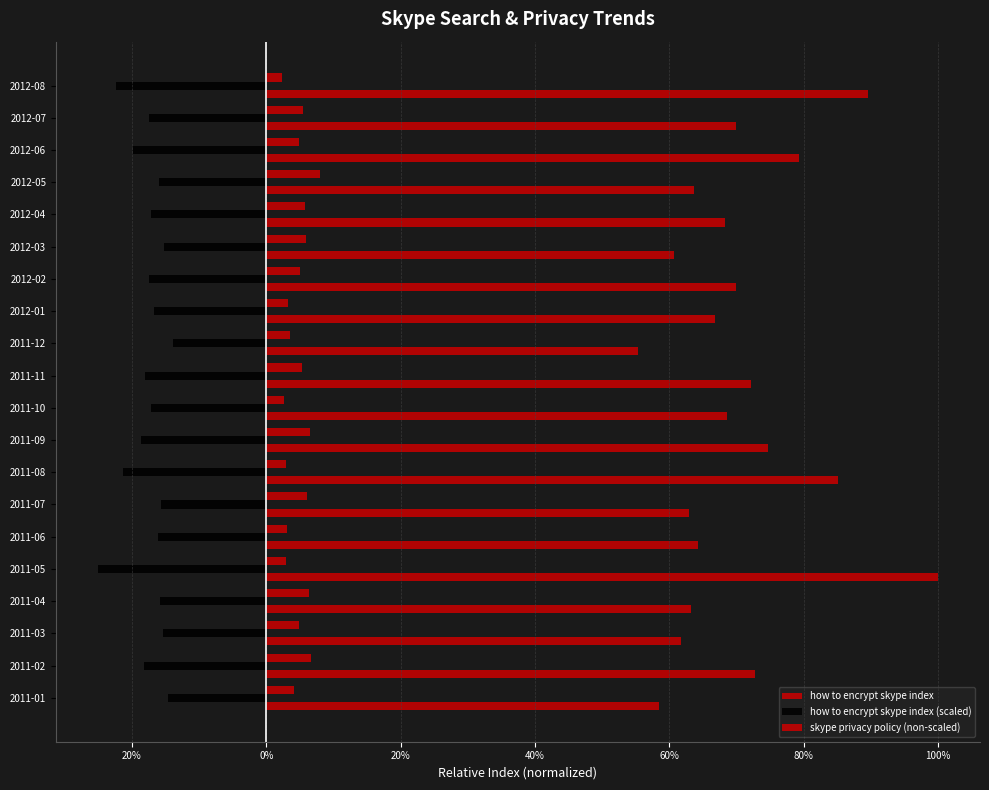

Reading left to right, extract all data points from this chart.

how to encrypt skype index: 58.4	72.7	61.7	63.3	100.0	64.3	62.9	85.1	74.7	68.6	72.1	55.3	66.7	70.0	60.6	68.4	63.6	79.3	70.0	89.6
how to encrypt skype index (scaled): -14.6	-18.2	-15.4	-15.8	-25.1	-16.1	-15.7	-21.3	-18.7	-17.2	-18.1	-13.9	-16.7	-17.5	-15.2	-17.1	-15.9	-19.8	-17.5	-22.4
skype privacy policy (non-scaled): 4.2	6.7	4.9	6.3	3.0	3.1	6.1	2.9	6.5	2.7	5.3	3.5	3.2	5.0	5.9	5.8	8.0	4.8	5.5	2.3